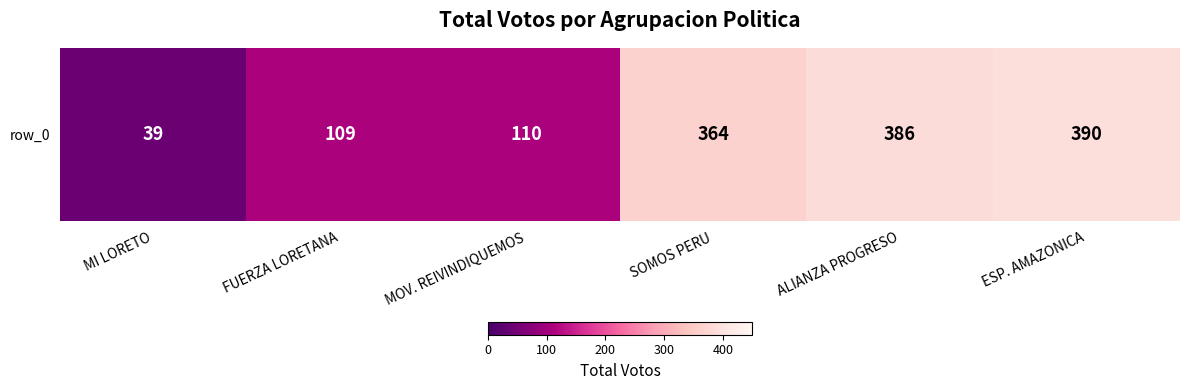

At which category does the chart reach its peak across all series?

ESP. AMAZONICA